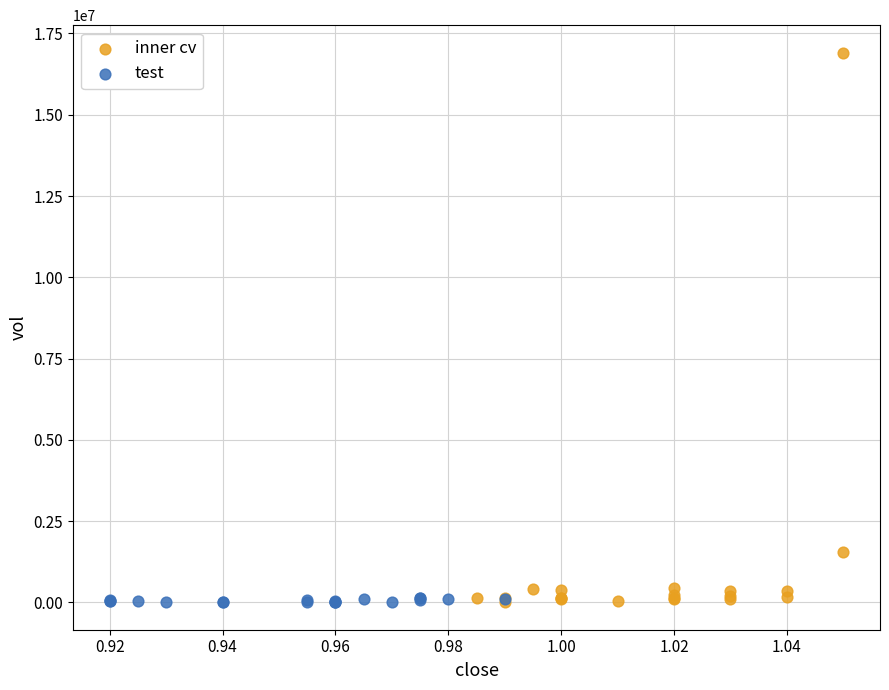

Which series reaches the maximum Y coordinate?

inner cv